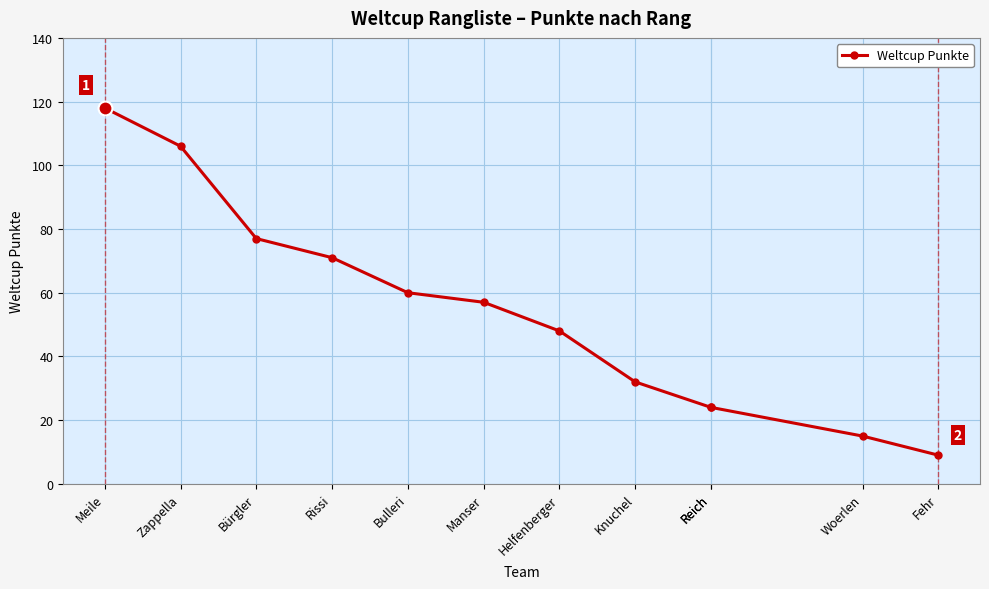

True or false: the data has more than 1 interior local peaks.

False